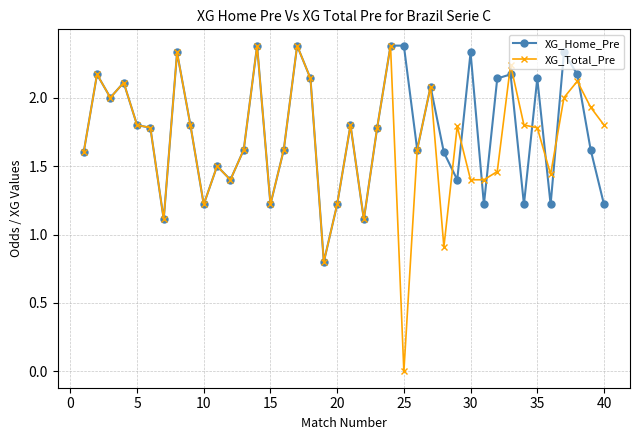

What is the average value of the XG_Home_Pre series?

1.8